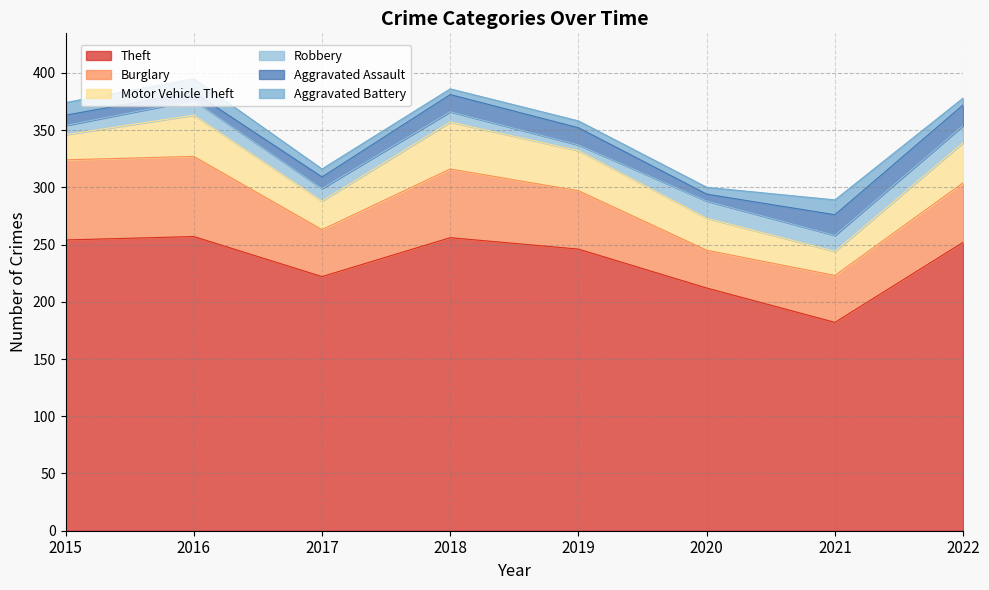

True or false: Burglary and Aggravated Assault cross at least once.

False